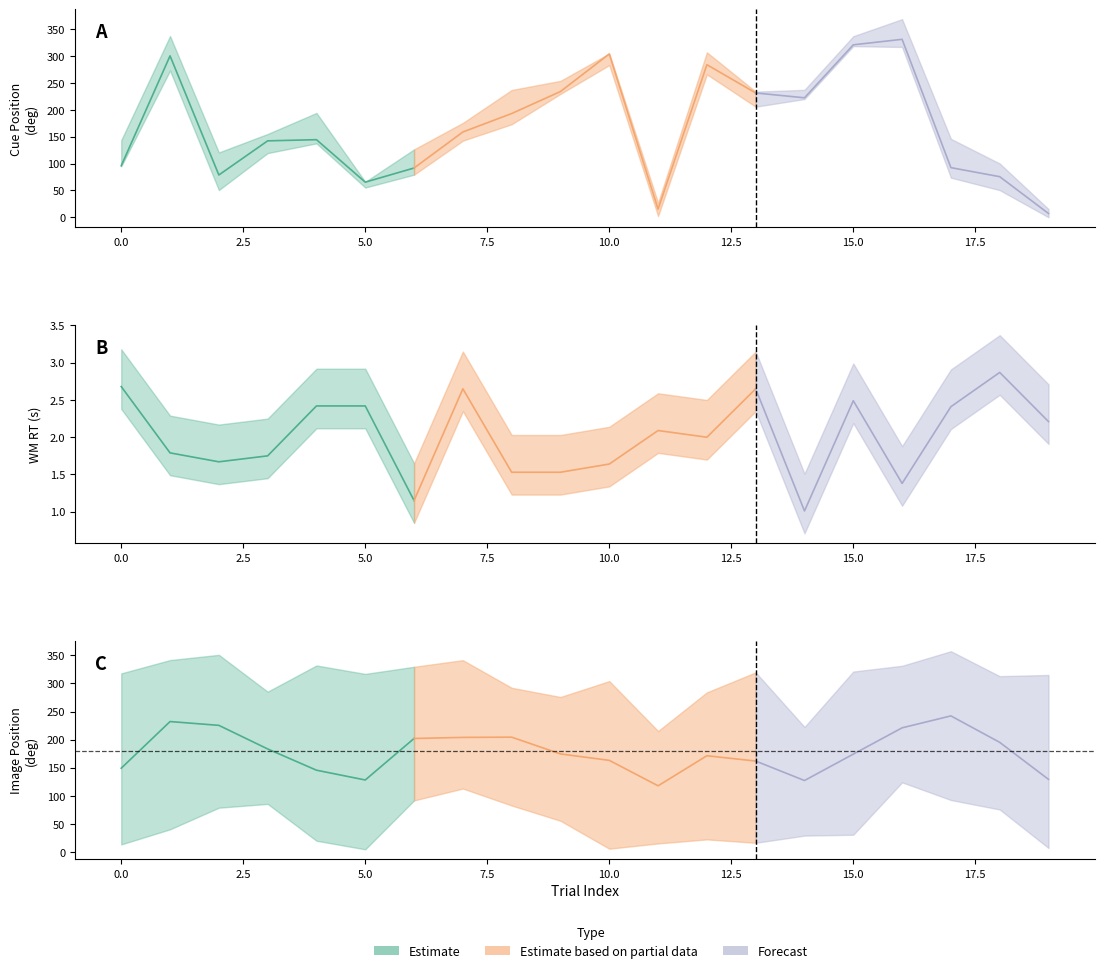

What is the value of the imageposdeg1 point at the 14th from the left?

16.3